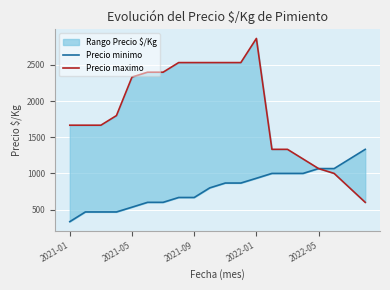

The value of Precio maximo at 2021-09 is 2533. True or false?

True